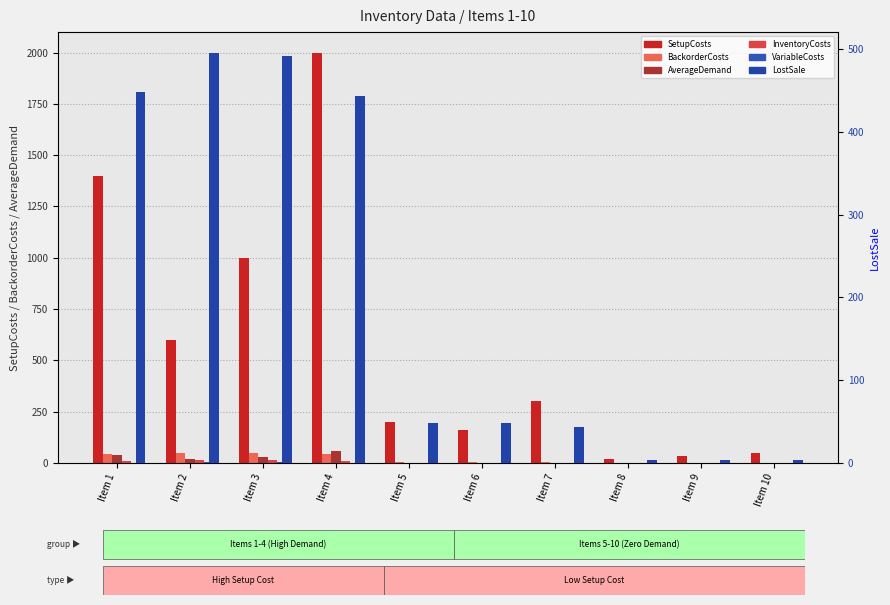

Reading left to right, extract all data points from this chart.

SetupCosts: Item 1=1400.0	Item 2=600.0	Item 3=1000.0	Item 4=2000.0	Item 5=200.0	Item 6=160.0	Item 7=300.0	Item 8=20.0	Item 9=36.0	Item 10=46.0
BackorderCosts: Item 1=44.8	Item 2=49.6	Item 3=49.2	Item 4=44.4	Item 5=4.8	Item 6=4.8	Item 7=4.4	Item 8=0.4	Item 9=0.4	Item 10=0.4
AverageDemand: Item 1=40.0	Item 2=17.1	Item 3=28.6	Item 4=57.1	Item 5=0.0	Item 6=0.0	Item 7=0.0	Item 8=0.0	Item 9=0.0	Item 10=0.0
InventoryCosts: Item 1=11.2	Item 2=12.4	Item 3=12.3	Item 4=11.1	Item 5=1.2	Item 6=1.2	Item 7=1.1	Item 8=0.1	Item 9=0.1	Item 10=0.1
VariableCosts: Item 1=1.2	Item 2=2.4	Item 3=2.3	Item 4=1.1	Item 5=0.2	Item 6=0.2	Item 7=0.1	Item 8=0.0	Item 9=0.0	Item 10=0.0
LostSale: Item 1=448.0	Item 2=496.0	Item 3=492.0	Item 4=444.0	Item 5=48.0	Item 6=48.0	Item 7=44.0	Item 8=4.0	Item 9=4.0	Item 10=4.0